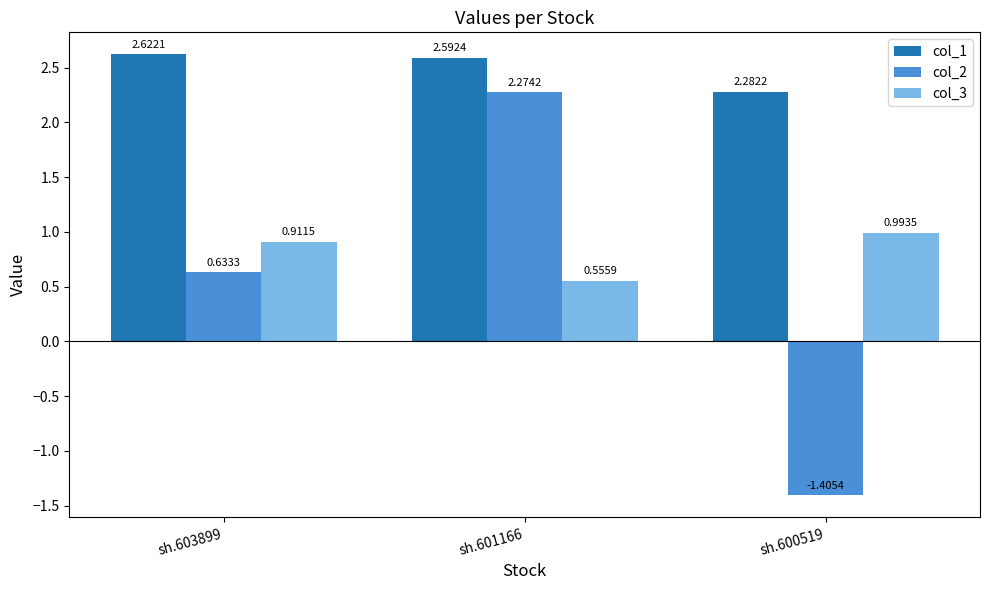

Which category has the highest value in the col_3 series?

sh.600519